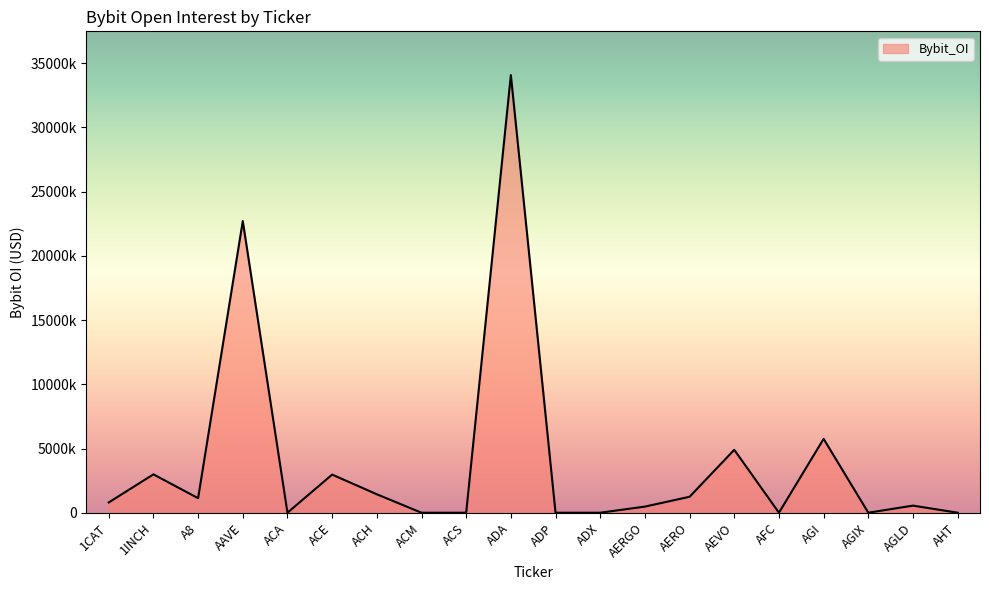

What is the difference between the maximum and minimum values?

34080059